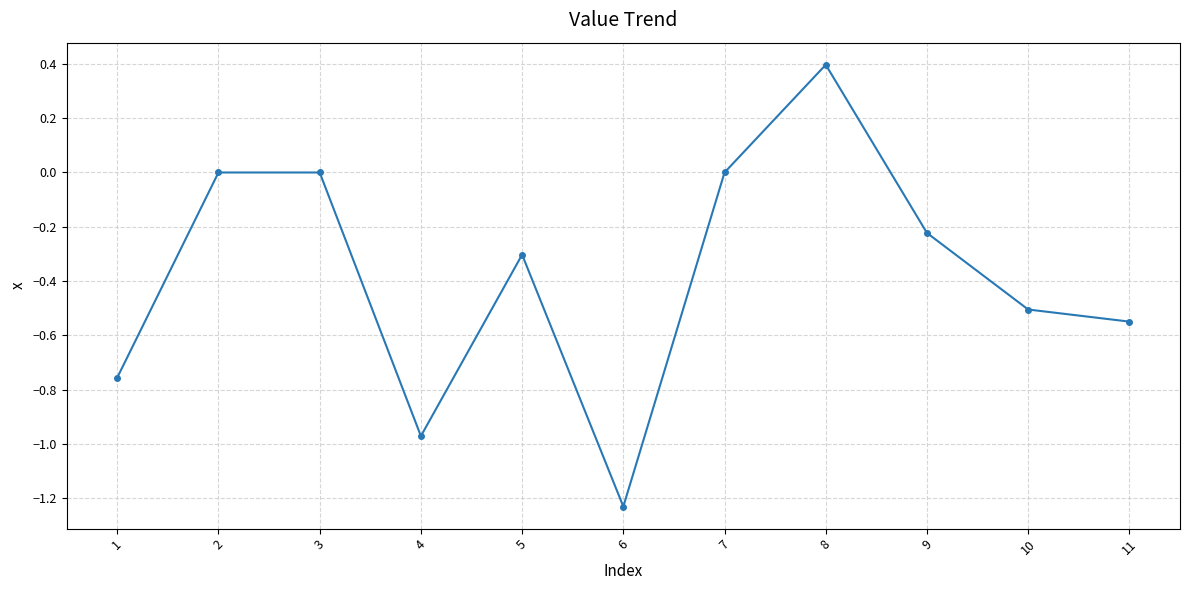

What is the change in value from 9 to 10?

-0.3